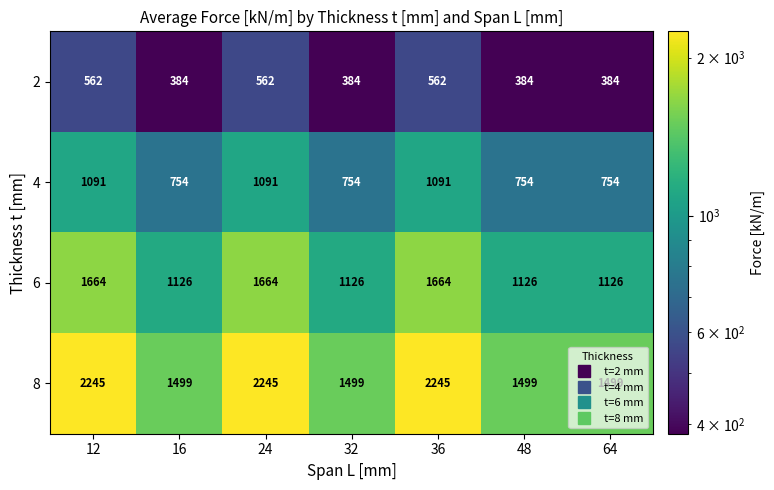

Which series has the largest total across all categories?

8